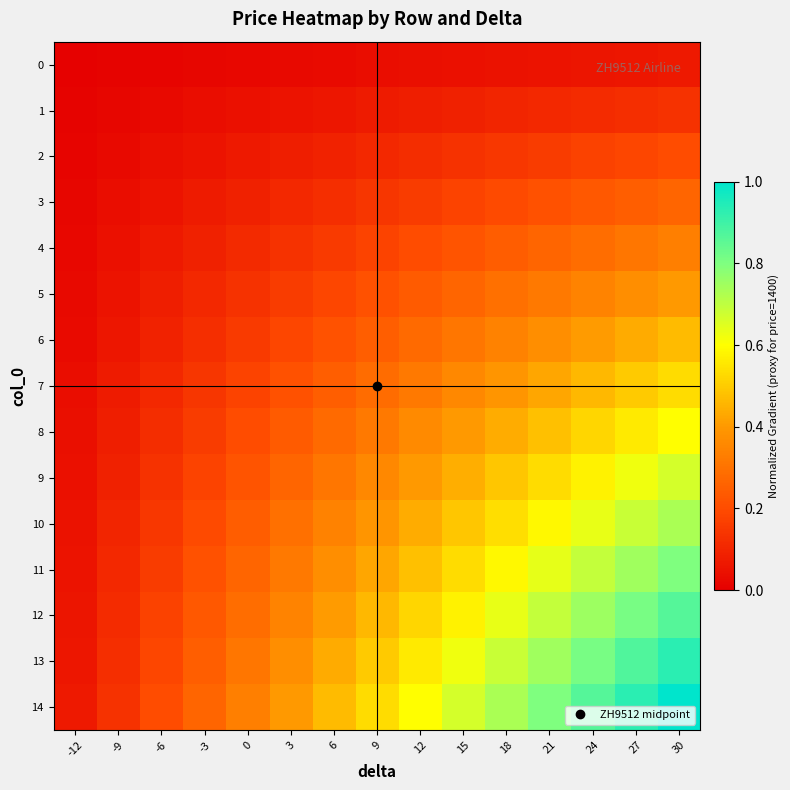

Rank the series by their maximum value, from highest to lowest.

14, 13, 12, 11, 10, 9, 8, 7, 6, 5, 4, 3, 2, 1, 0